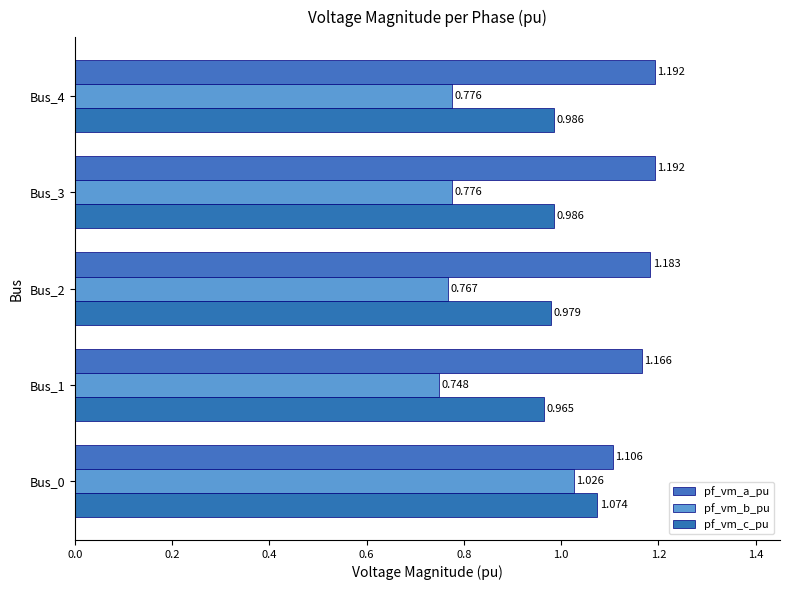

At which label does pf_vm_c_pu reach its minimum?

Bus_1